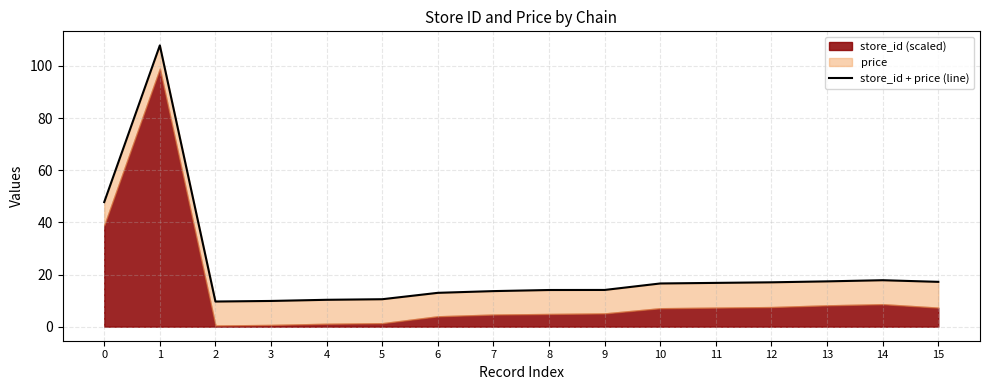

How many data points are above 16?

8